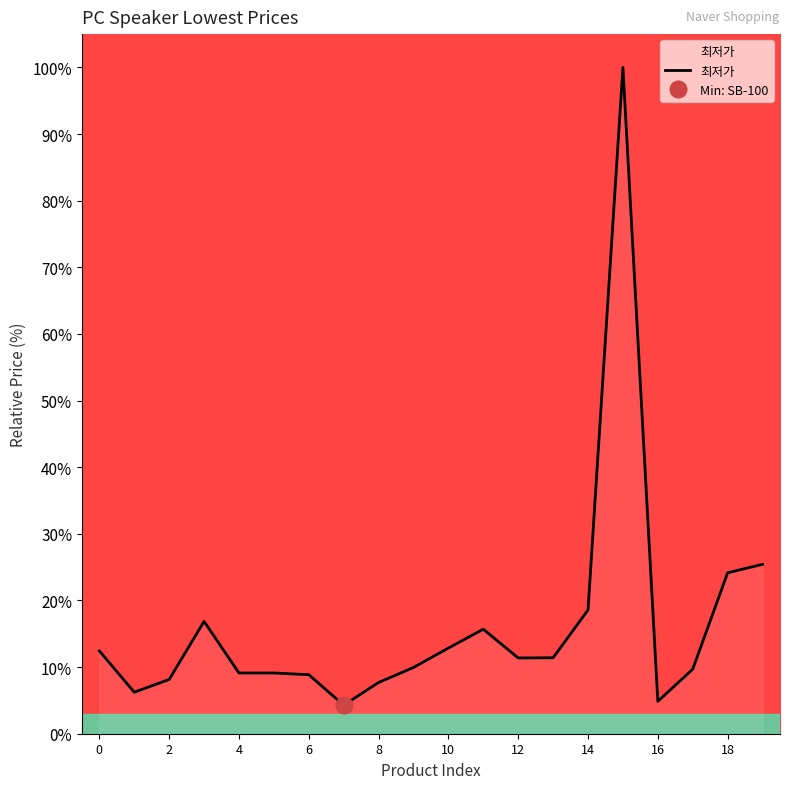

True or false: the data shows 8.3 at 19.

False